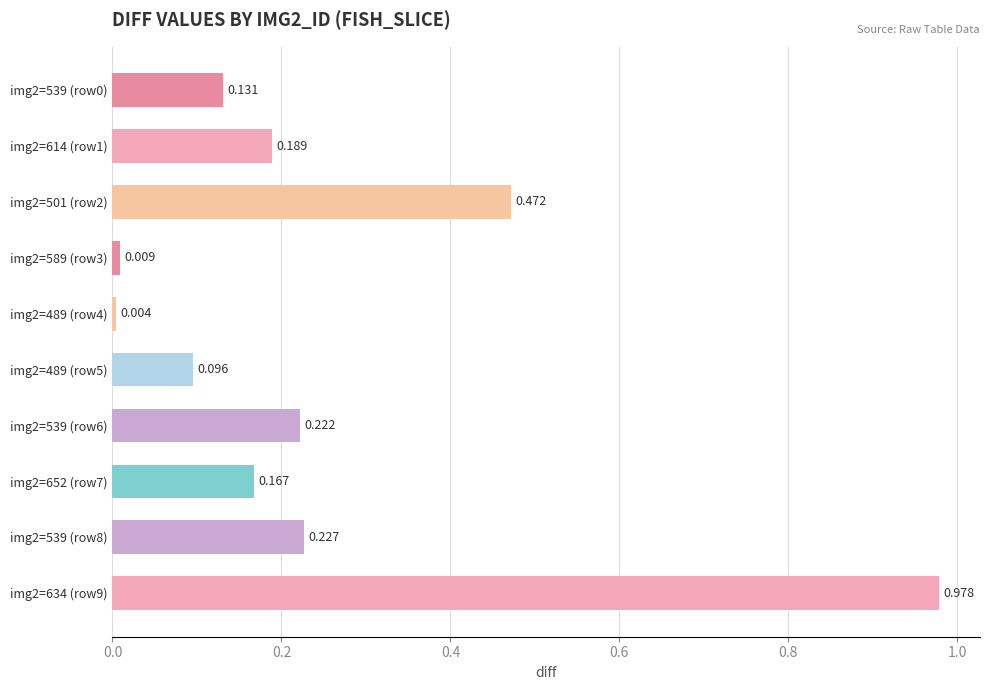

At which label is the value closest to 0?

img2=489 (row4)